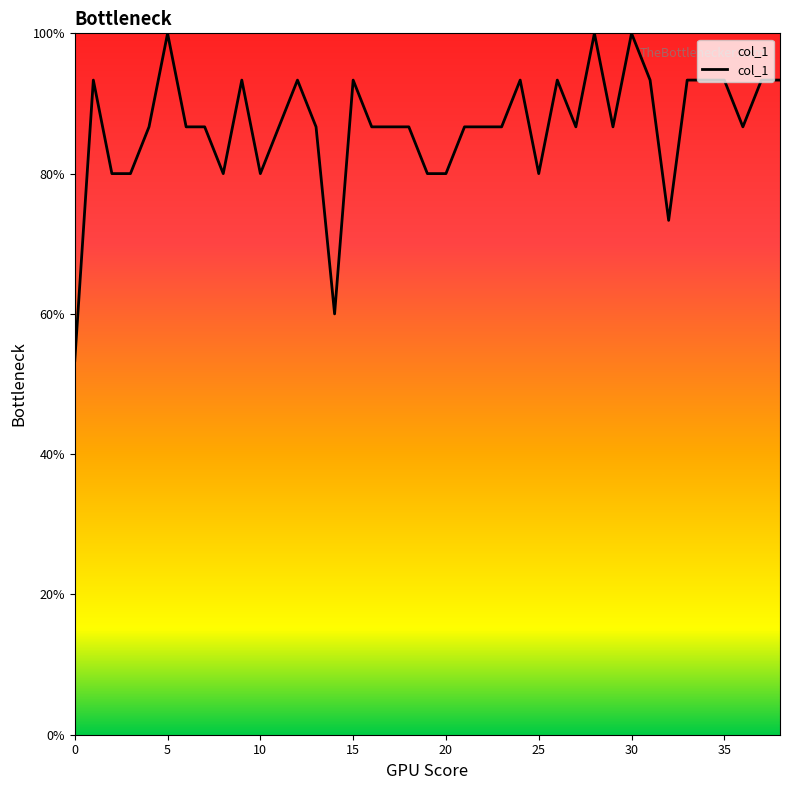

What is the value of the 20th point from the left?

0.8